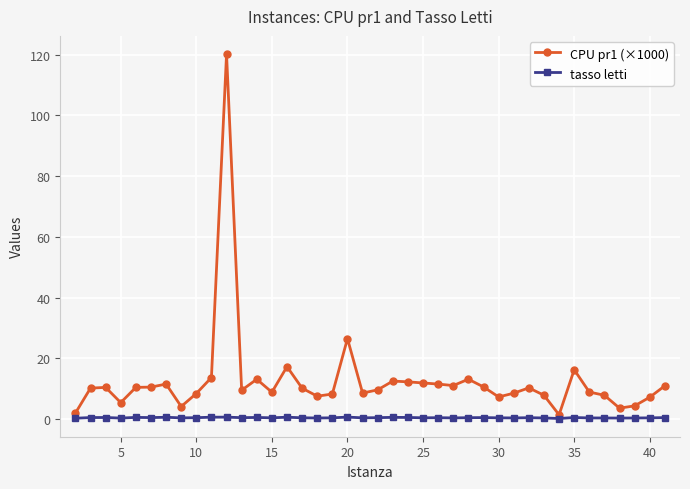

Which series has the widest spread of values?

CPU pr1 (×1000)